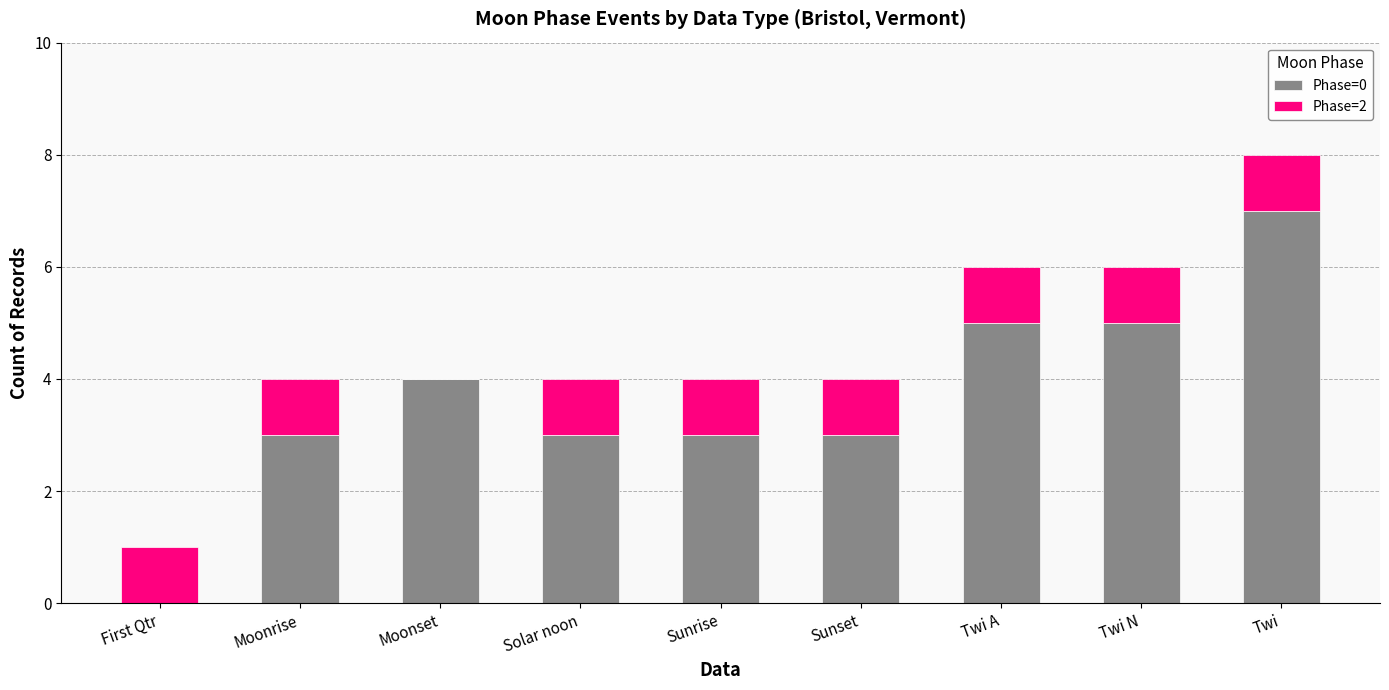

What is the approximate value of Phase=0 at Twi N?

5